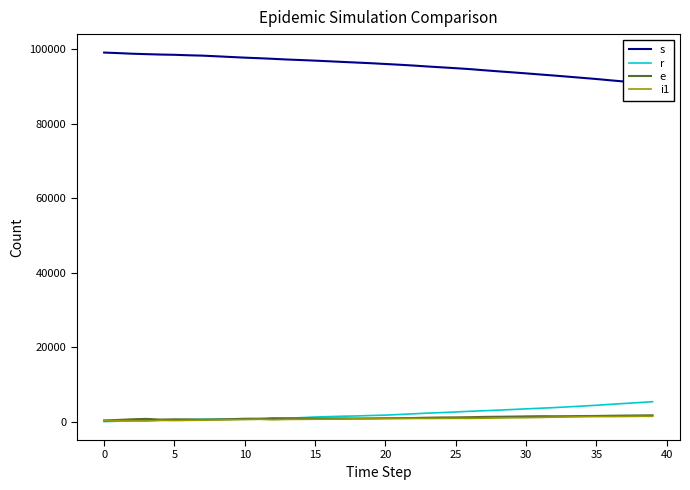

What is the sum of the i1 values at 0 and 22?

1092